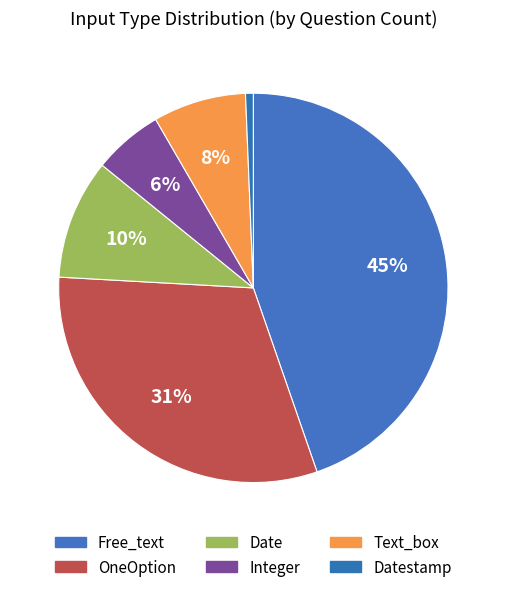

How many slices are in this pie chart?

6